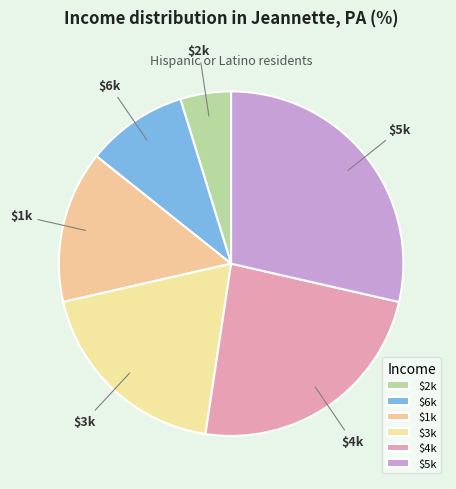

Rank the categories by value from highest to lowest.

5, 4, 3, 1, 6, 2